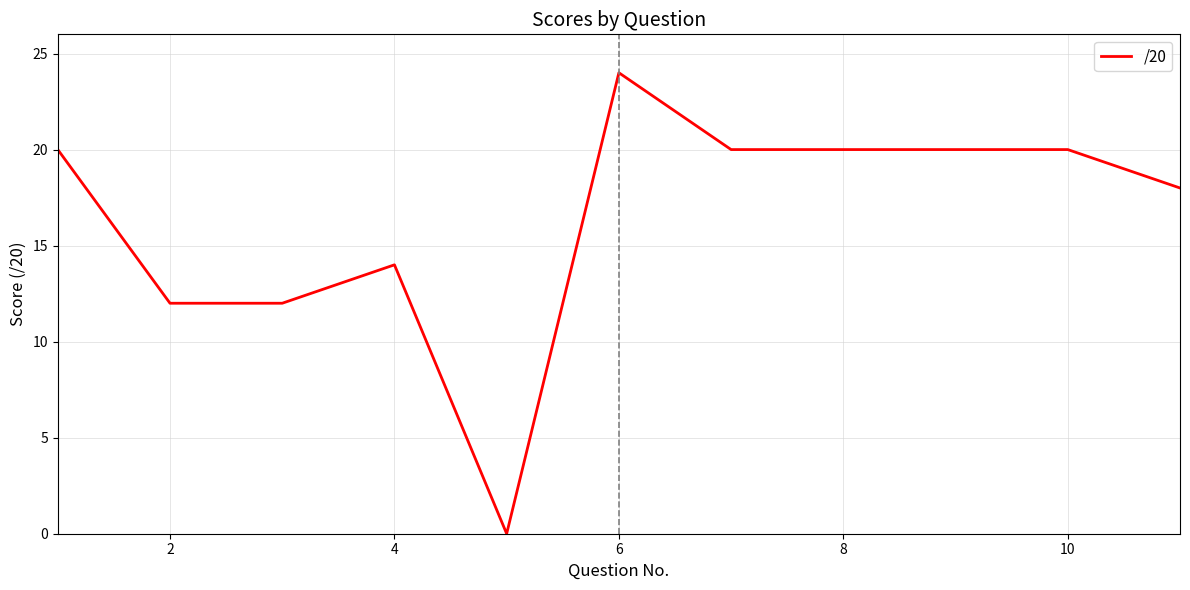

What is the maximum value shown in the chart?

24